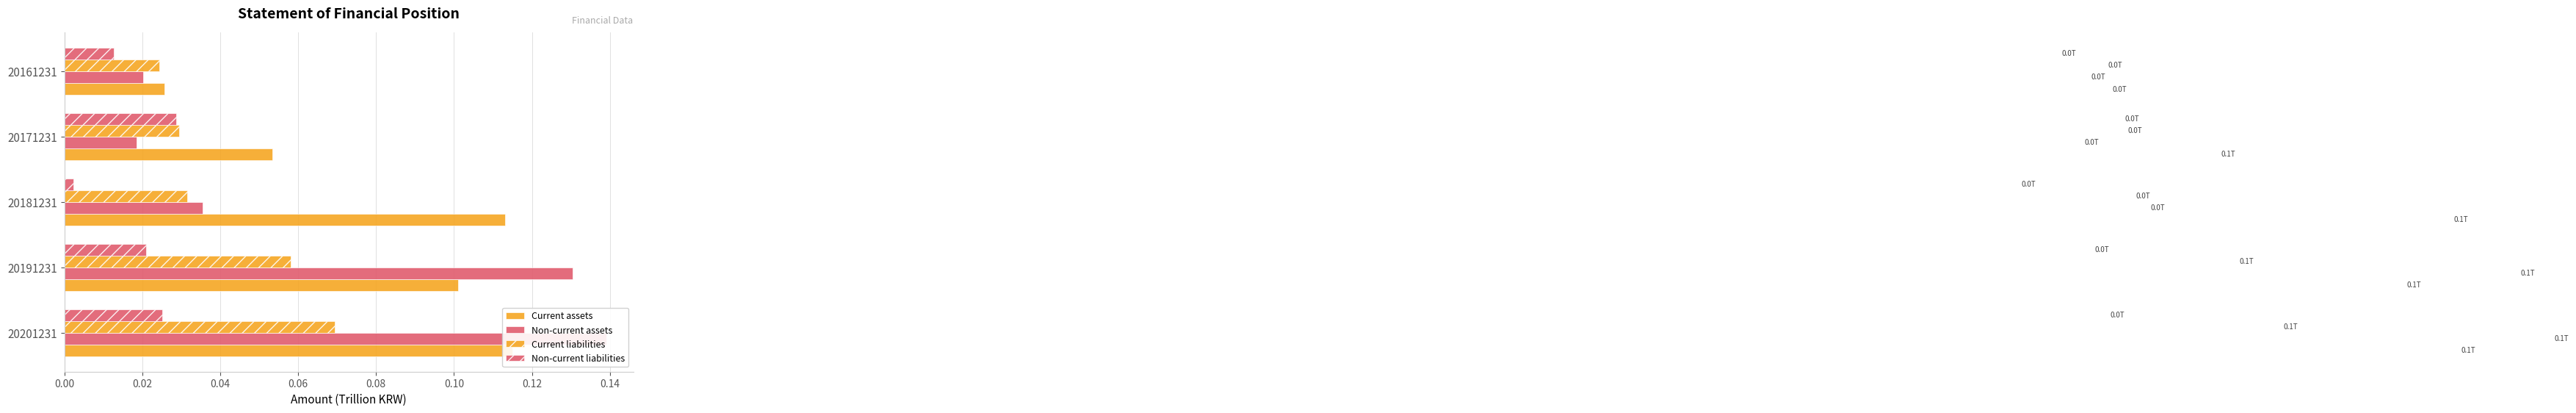

Reading right to left, transcribe all the data shown in this chart.

Current assets: 0.0	0.1	0.1	0.1	0.1
Non-current assets: 0.0	0.0	0.0	0.1	0.1
Current liabilities: 0.0	0.0	0.0	0.1	0.1
Non-current liabilities: 0.0	0.0	0.0	0.0	0.0